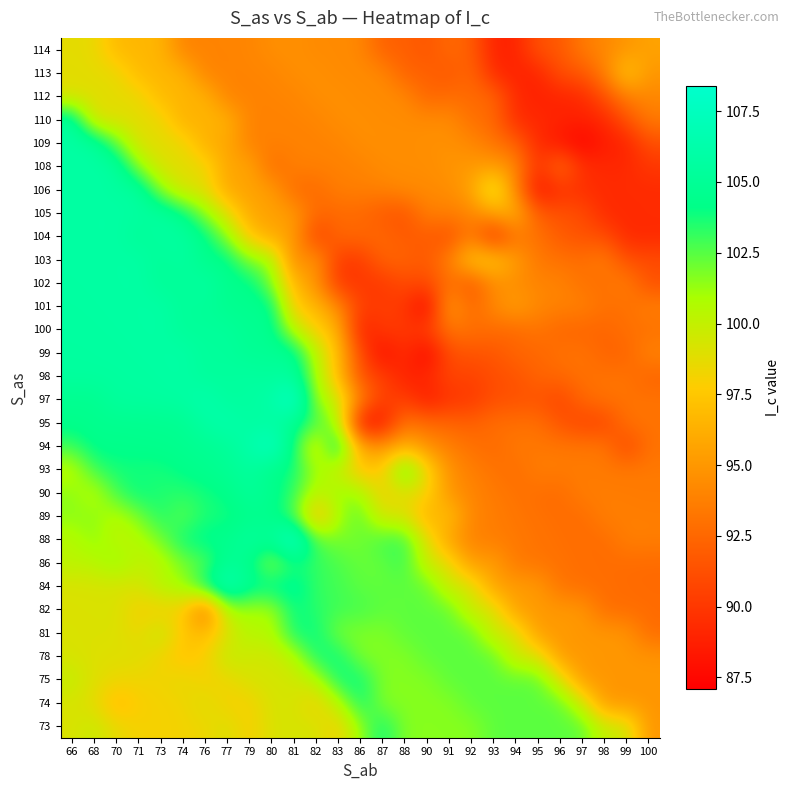

What is the smallest value displayed?

87.1